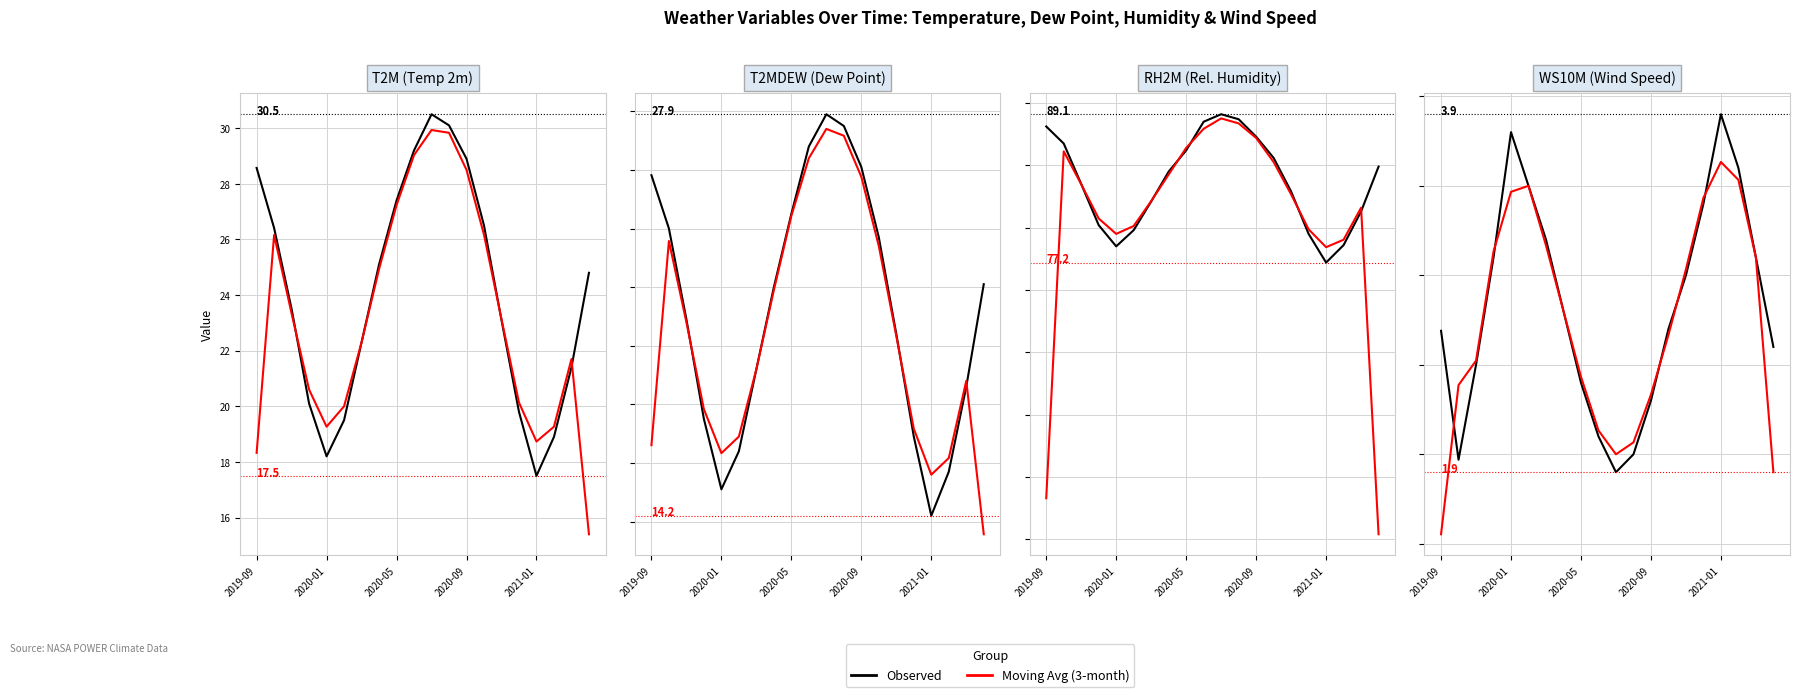

Between 2020-05 and 2020-09, which series saw the biggest shift?

Moving Avg